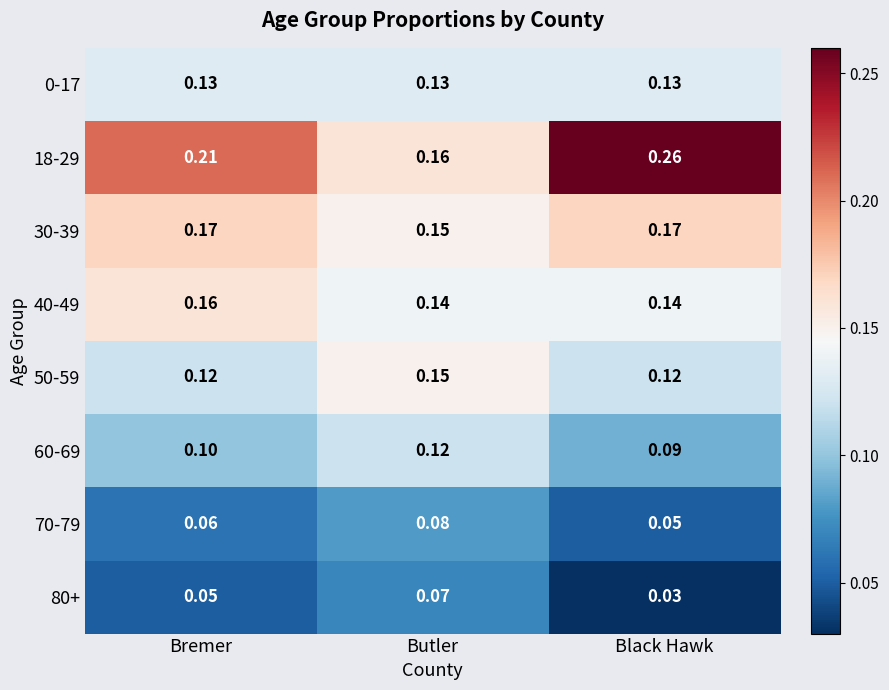

At which label does 18-29 reach its minimum?

Butler